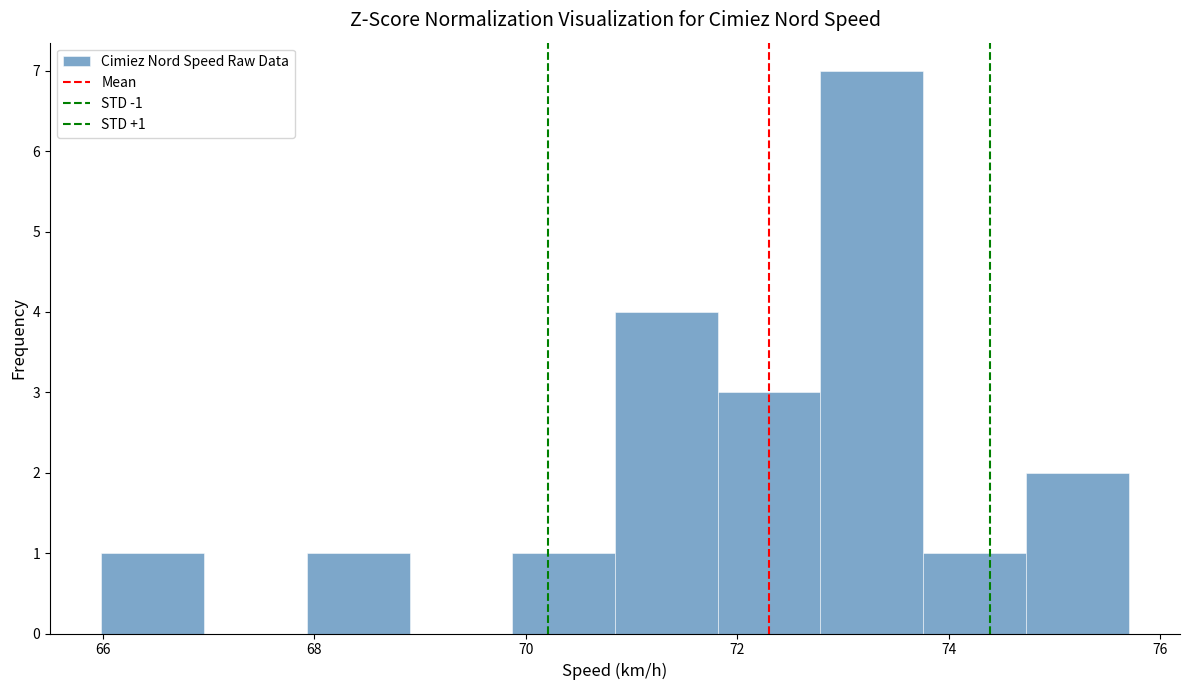

Over which range of the x-axis is the bar tallest?

72.8 to 73.8